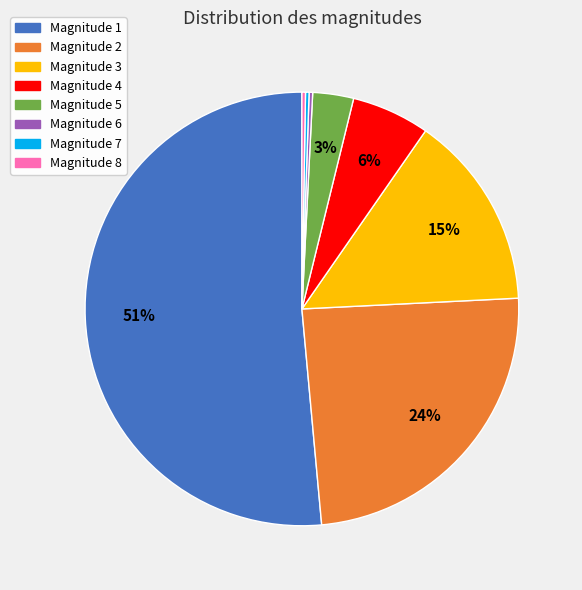

Between Magnitude 5 and Magnitude 4, which is larger?

Magnitude 4